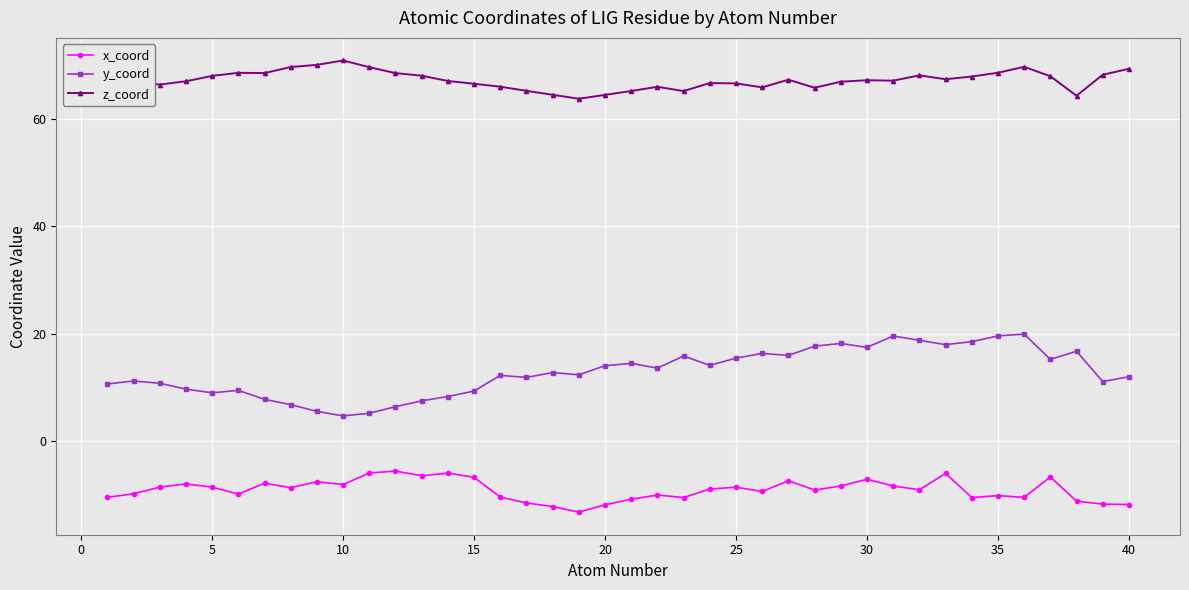

Which series has the largest total across all categories?

z_coord